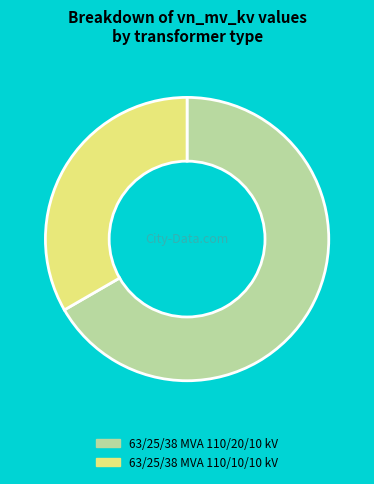

What is the ratio of the value at 63/25/38 MVA 110/20/10 kV to the value at 63/25/38 MVA 110/10/10 kV?

2.0